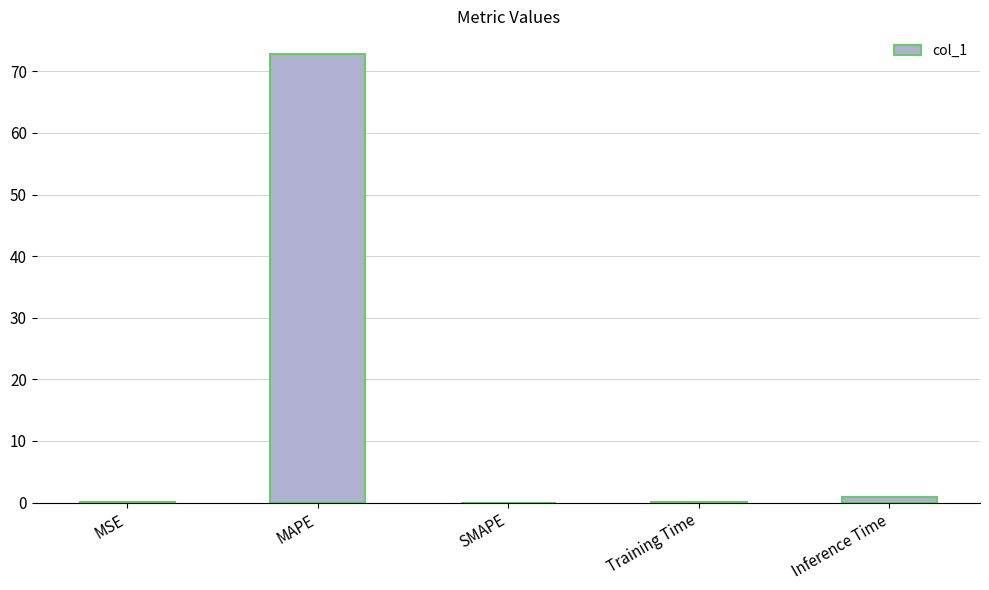

What is the change in value from MAPE to SMAPE?

-72.9